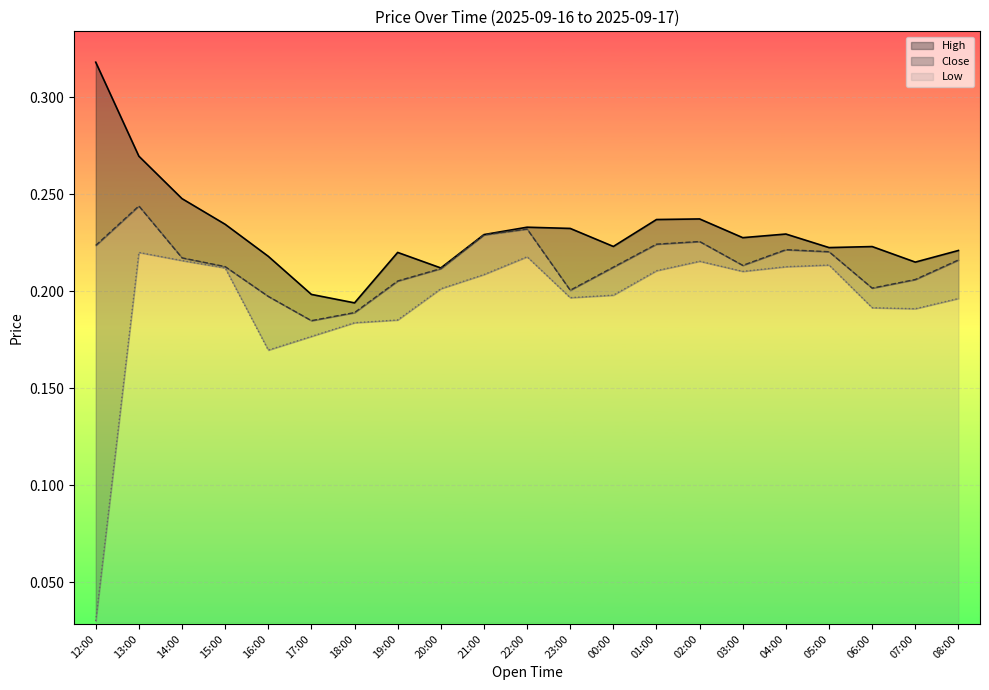

How many categories are shown in the chart?

21